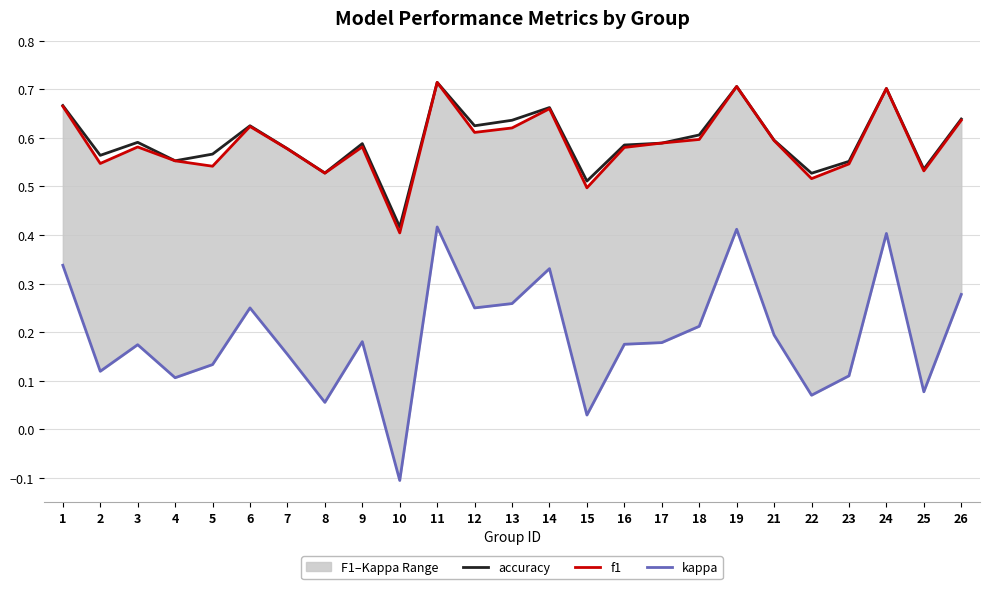

At which label is accuracy closest to 0?

10